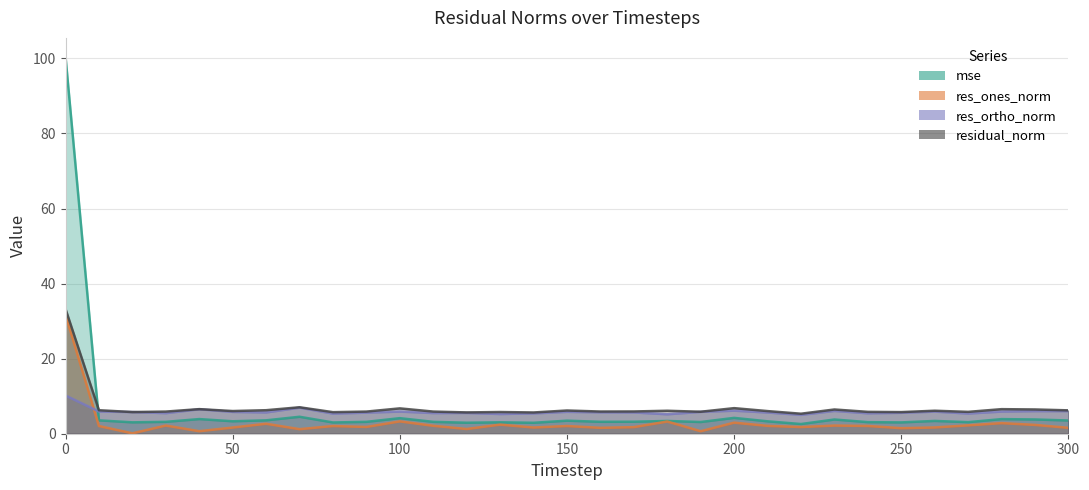

True or false: residual_norm and res_ones_norm cross at least once.

False